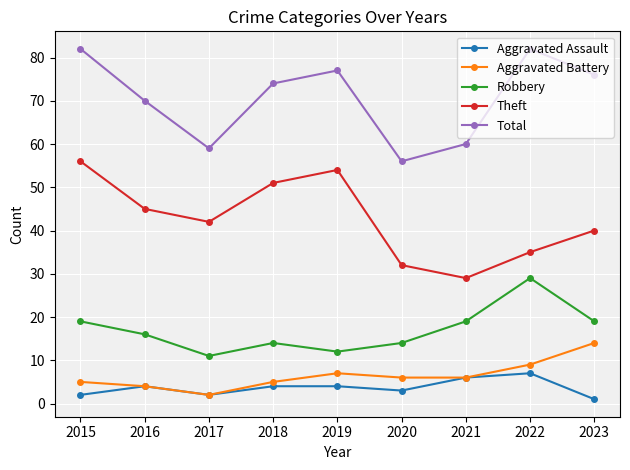

At how many categories does at least one series exceed 16?

9